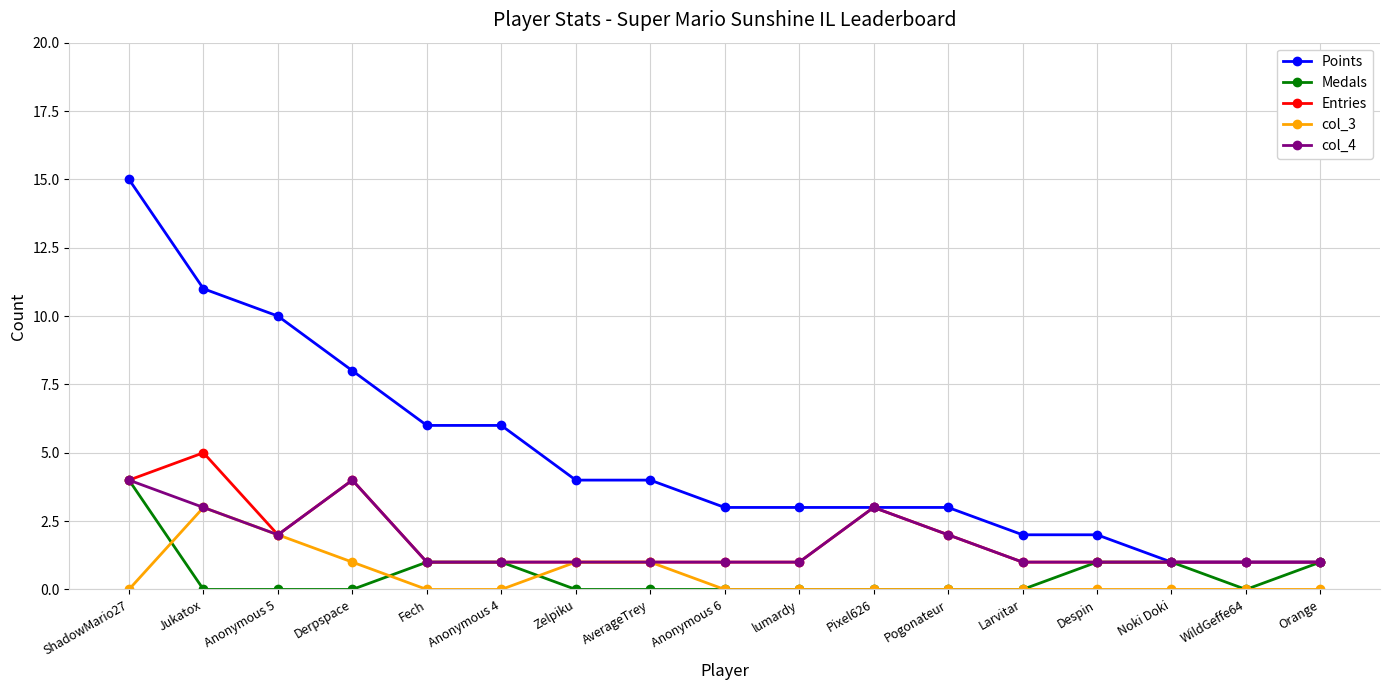

Does the chart display data point markers on the line(s)?

Yes